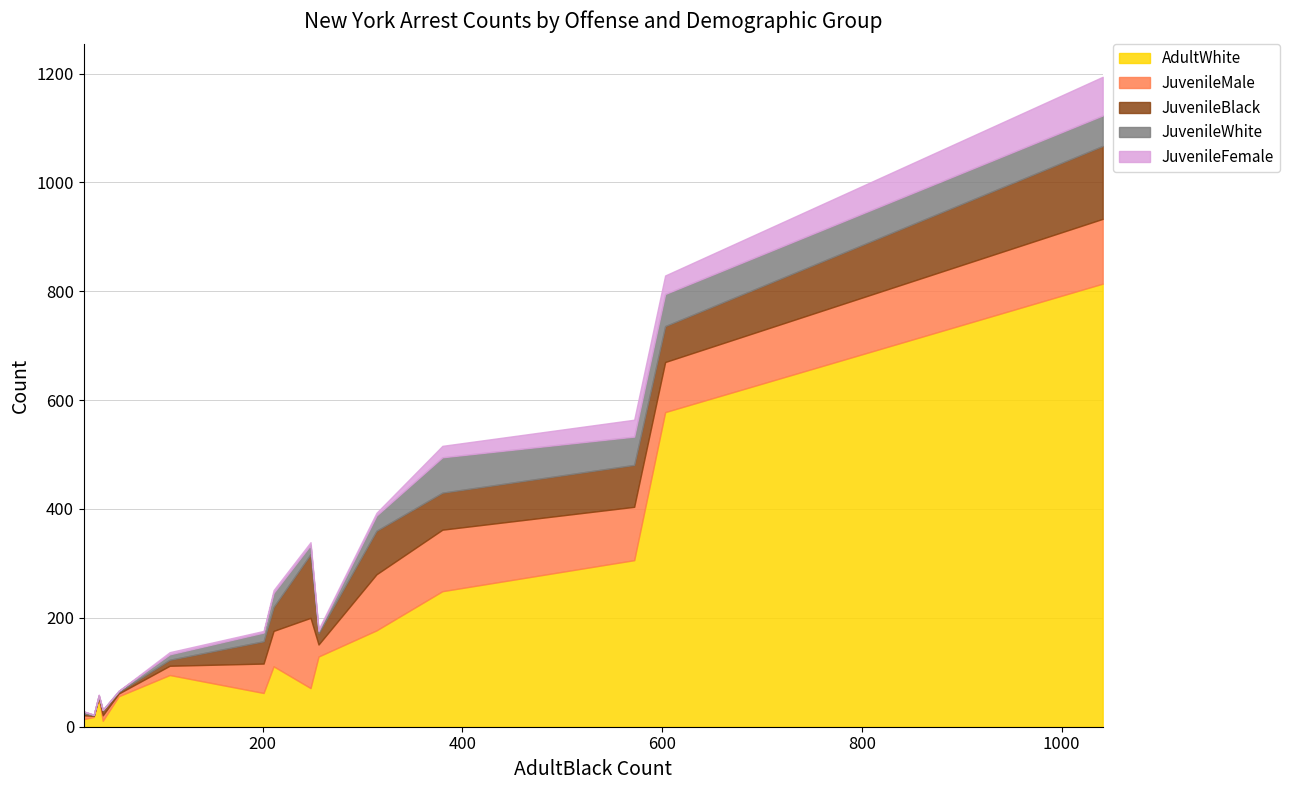

What is the highest value of the AdultWhite series?

814